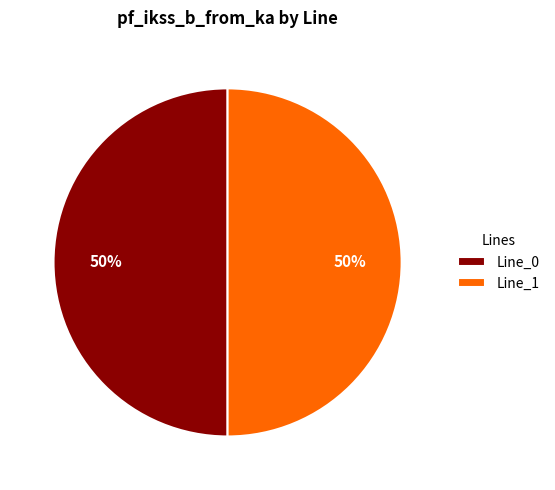

To the nearest percent, what is the combined percentage of Line_0 and Line_1?

100%